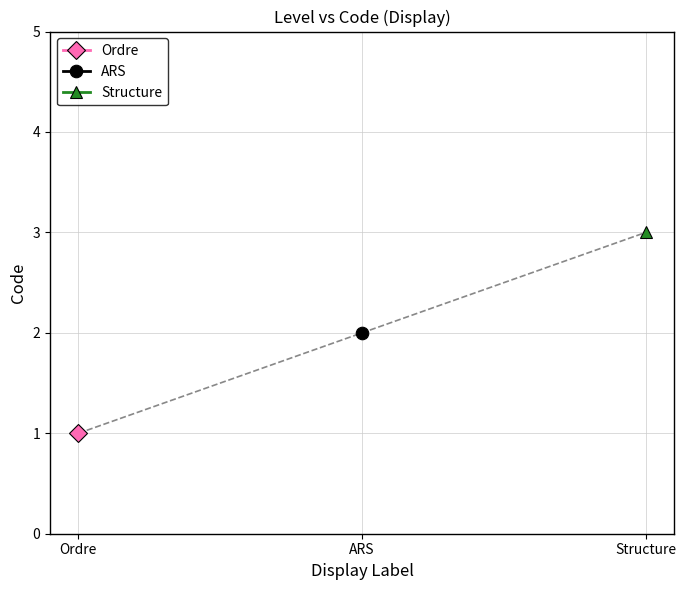

What is the greatest value displayed?

3